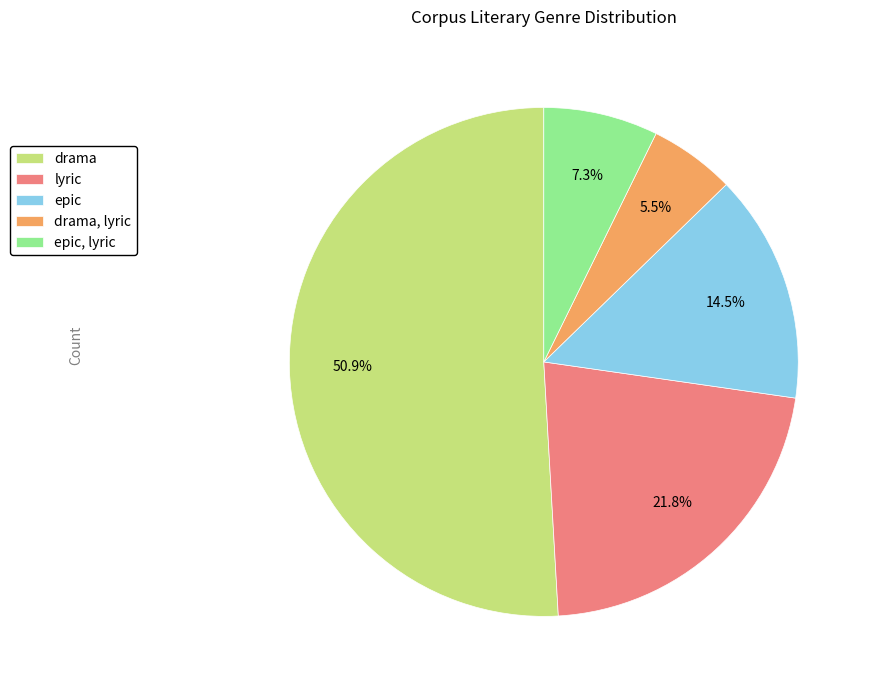

Which slice is the largest?

drama